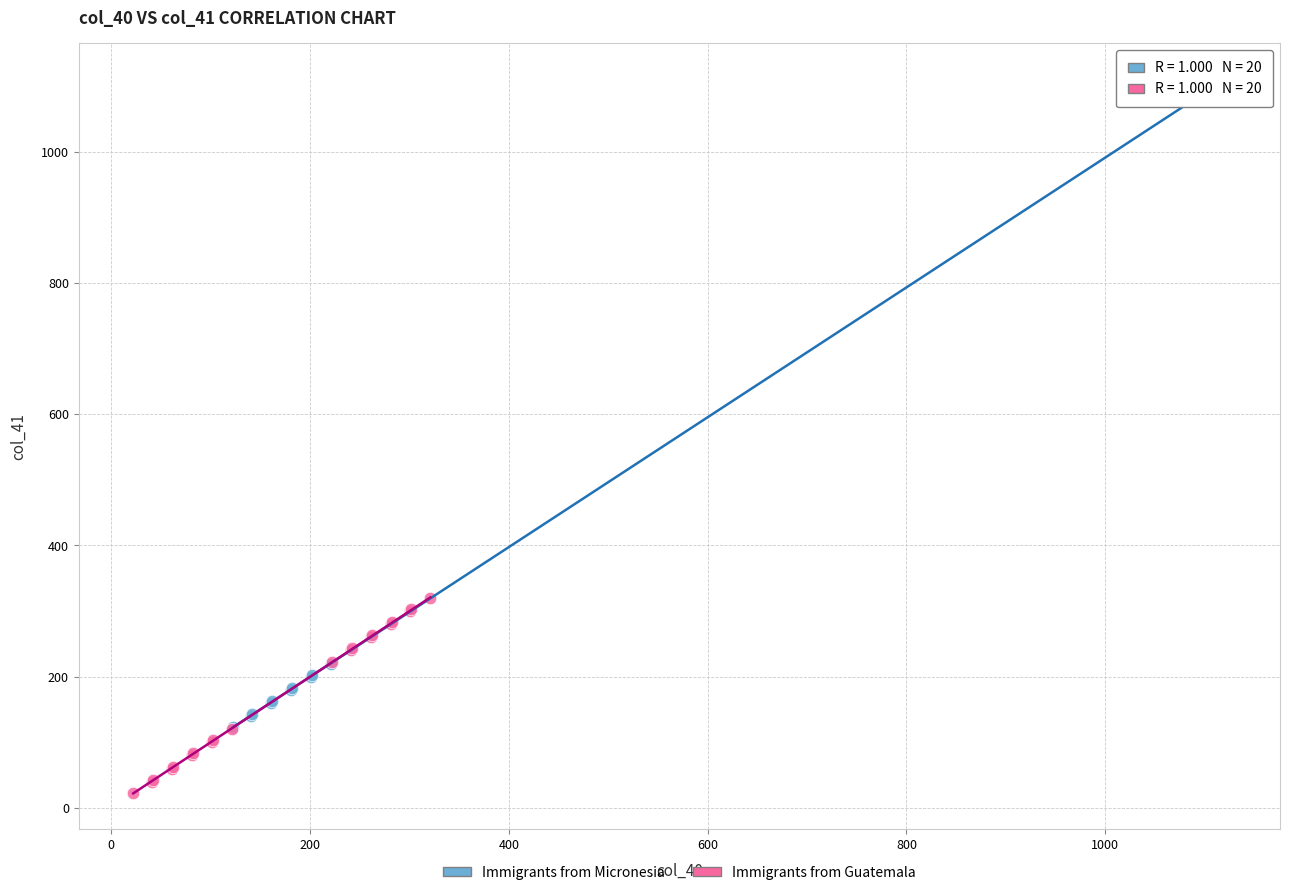

Which series has the widest spread of Y values?

Immigrants from Micronesia